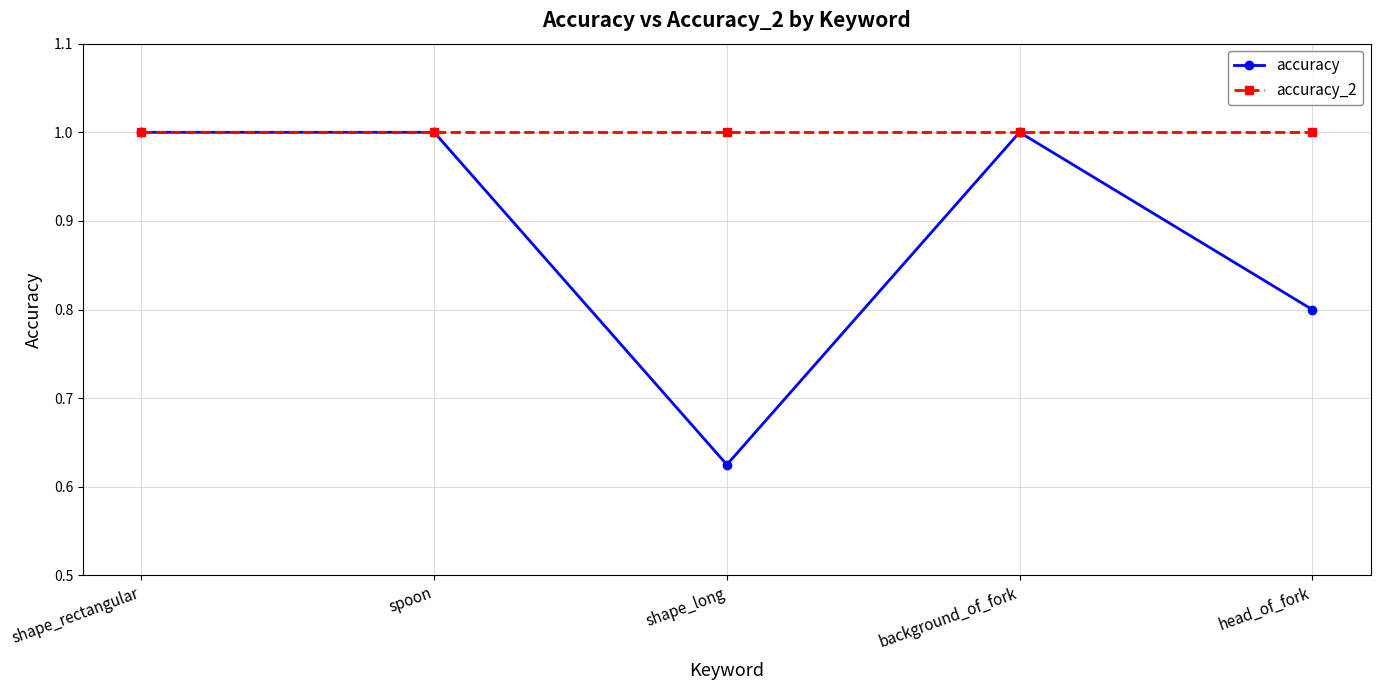

What are all the series names shown in the legend?

accuracy, accuracy_2